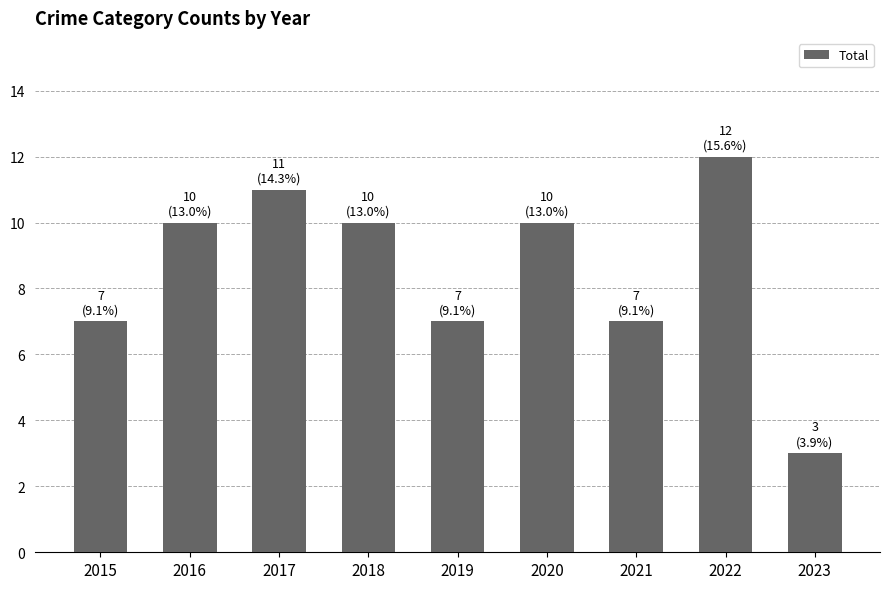

What is the approximate value at 2022?

12